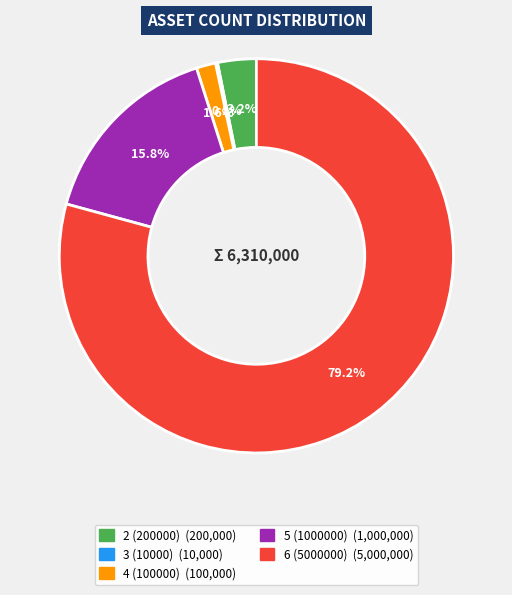

Is the sum of 2 (200000) and 5 (1000000) greater than half?

No